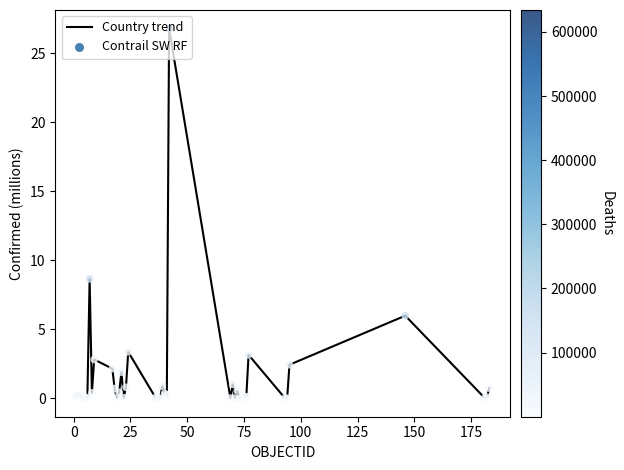

What is the difference between the maximum and minimum values?

26.8